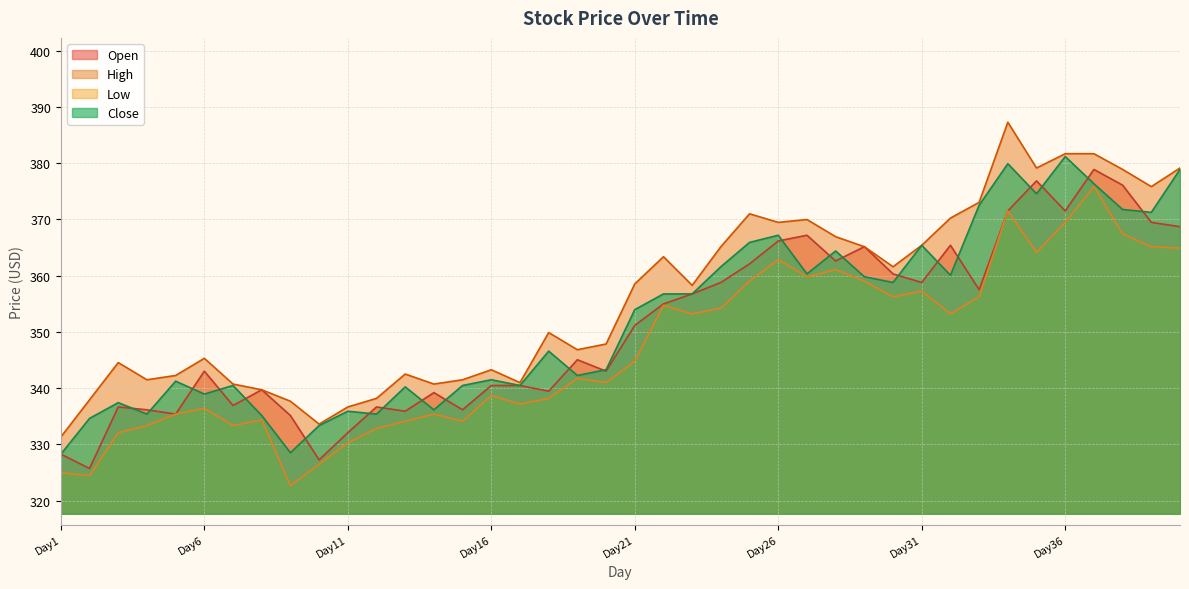

What is the lowest value of the Close series?

328.3